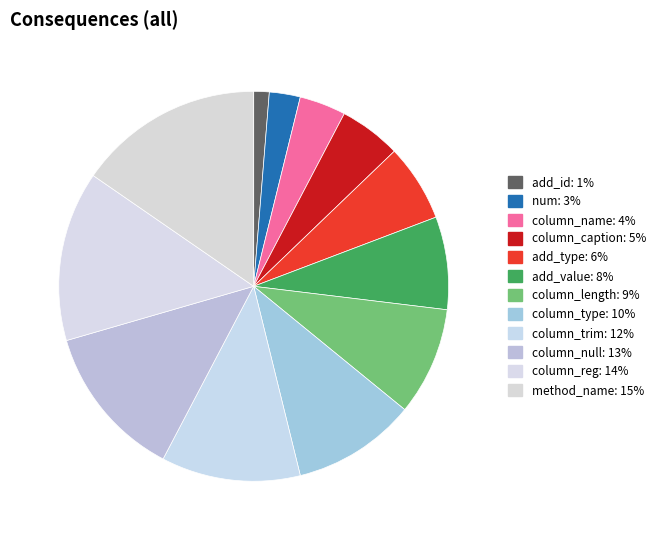

Does any single category account for the majority?

No